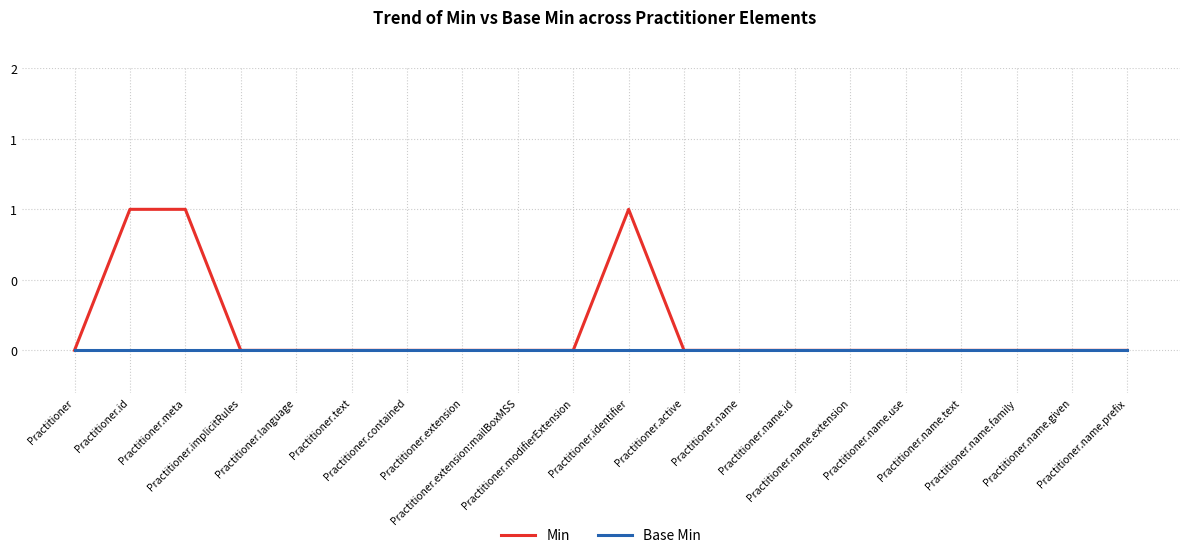

True or false: Min and Base Min intersect in this chart.

False